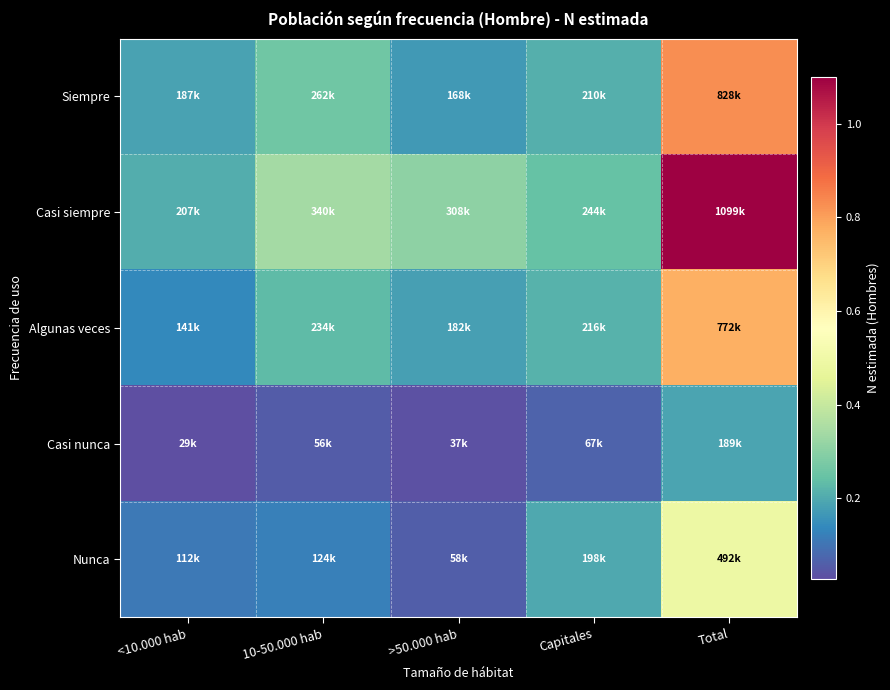

Reading left to right, extract all data points from this chart.

Siempre: <10.000 hab=187079	10-50.000 hab=262190	>50.000 hab=168187	Capitales=210290	Total=827746
Casi siempre: <10.000 hab=206630	10-50.000 hab=340363	>50.000 hab=308343	Capitales=243832	Total=1099168
Algunas veces: <10.000 hab=140521	10-50.000 hab=233533	>50.000 hab=181806	Capitales=216091	Total=771951
Casi nunca: <10.000 hab=28855	10-50.000 hab=55836	>50.000 hab=37069	Capitales=67247	Total=189007
Nunca: <10.000 hab=111716	10-50.000 hab=124238	>50.000 hab=58166	Capitales=198088	Total=492208